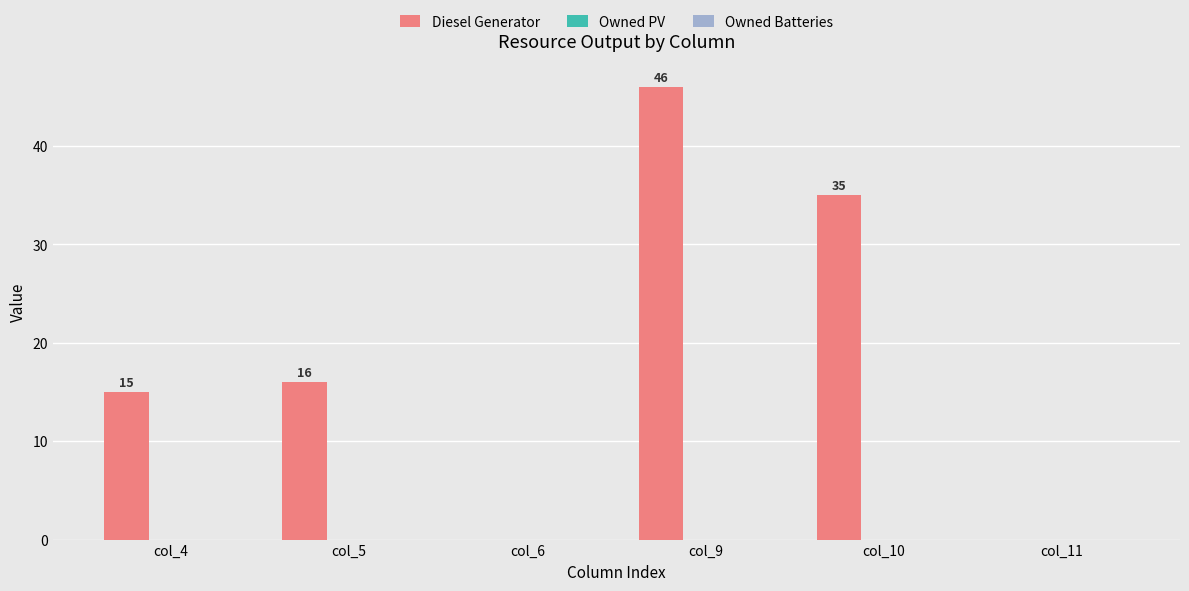

Reading left to right, list all the values displayed in this chart.

col_4=15	col_5=16	col_6=0	col_9=46	col_10=35	col_11=0